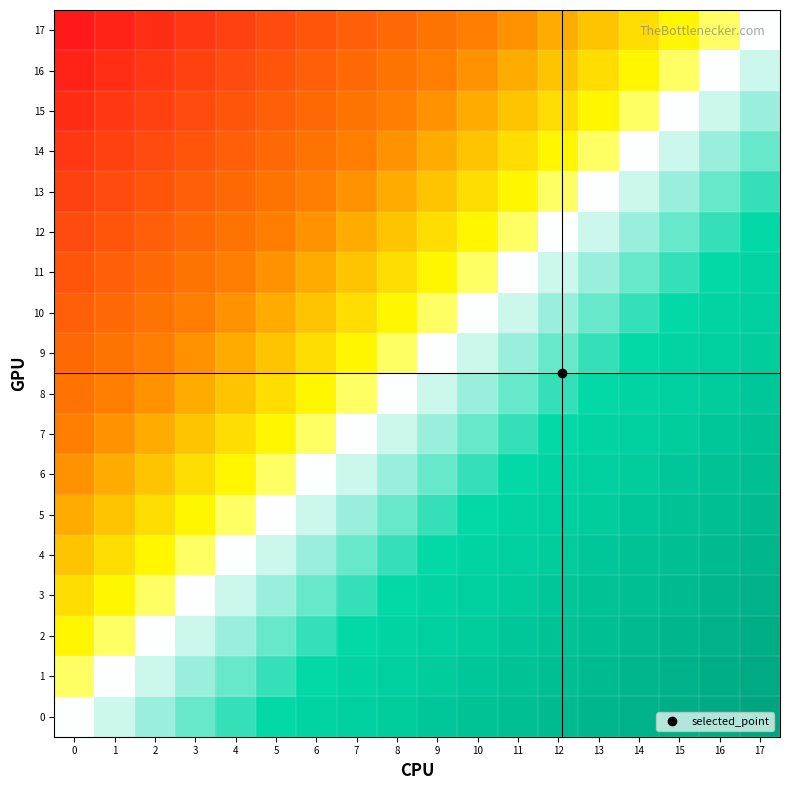

Reading right to left, extract all data points from this chart.

17: 17=0.5	16=0.5	15=0.4	14=0.4	13=0.4	12=0.4	11=0.3	10=0.3	9=0.3	8=0.2	7=0.2	6=0.2	5=0.1	4=0.1	3=0.1	2=0.1	1=0.0	0=0.0
16: 17=0.5	16=0.5	15=0.5	14=0.4	13=0.4	12=0.4	11=0.4	10=0.3	9=0.3	8=0.3	7=0.2	6=0.2	5=0.2	4=0.1	3=0.1	2=0.1	1=0.1	0=0.0
15: 17=0.6	16=0.5	15=0.5	14=0.5	13=0.4	12=0.4	11=0.4	10=0.4	9=0.3	8=0.3	7=0.3	6=0.2	5=0.2	4=0.2	3=0.1	2=0.1	1=0.1	0=0.1
14: 17=0.6	16=0.6	15=0.5	14=0.5	13=0.5	12=0.4	11=0.4	10=0.4	9=0.4	8=0.3	7=0.3	6=0.3	5=0.2	4=0.2	3=0.2	2=0.1	1=0.1	0=0.1
13: 17=0.6	16=0.6	15=0.6	14=0.5	13=0.5	12=0.5	11=0.4	10=0.4	9=0.4	8=0.4	7=0.3	6=0.3	5=0.3	4=0.2	3=0.2	2=0.2	1=0.1	0=0.1
12: 17=0.6	16=0.6	15=0.6	14=0.6	13=0.5	12=0.5	11=0.5	10=0.4	9=0.4	8=0.4	7=0.4	6=0.3	5=0.3	4=0.3	3=0.2	2=0.2	1=0.2	0=0.1
11: 17=0.7	16=0.6	15=0.6	14=0.6	13=0.6	12=0.5	11=0.5	10=0.5	9=0.4	8=0.4	7=0.4	6=0.4	5=0.3	4=0.3	3=0.3	2=0.2	1=0.2	0=0.2
10: 17=0.7	16=0.7	15=0.6	14=0.6	13=0.6	12=0.6	11=0.5	10=0.5	9=0.5	8=0.4	7=0.4	6=0.4	5=0.4	4=0.3	3=0.3	2=0.3	1=0.2	0=0.2
9: 17=0.7	16=0.7	15=0.7	14=0.6	13=0.6	12=0.6	11=0.6	10=0.5	9=0.5	8=0.5	7=0.4	6=0.4	5=0.4	4=0.4	3=0.3	2=0.3	1=0.3	0=0.2
8: 17=0.8	16=0.7	15=0.7	14=0.7	13=0.6	12=0.6	11=0.6	10=0.6	9=0.5	8=0.5	7=0.5	6=0.4	5=0.4	4=0.4	3=0.4	2=0.3	1=0.3	0=0.3
7: 17=0.8	16=0.8	15=0.7	14=0.7	13=0.7	12=0.6	11=0.6	10=0.6	9=0.6	8=0.5	7=0.5	6=0.5	5=0.4	4=0.4	3=0.4	2=0.4	1=0.3	0=0.3
6: 17=0.8	16=0.8	15=0.8	14=0.7	13=0.7	12=0.7	11=0.6	10=0.6	9=0.6	8=0.6	7=0.5	6=0.5	5=0.5	4=0.4	3=0.4	2=0.4	1=0.4	0=0.3
5: 17=0.9	16=0.8	15=0.8	14=0.8	13=0.7	12=0.7	11=0.7	10=0.6	9=0.6	8=0.6	7=0.6	6=0.5	5=0.5	4=0.5	3=0.4	2=0.4	1=0.4	0=0.4
4: 17=0.9	16=0.9	15=0.8	14=0.8	13=0.8	12=0.7	11=0.7	10=0.7	9=0.6	8=0.6	7=0.6	6=0.6	5=0.5	4=0.5	3=0.5	2=0.4	1=0.4	0=0.4
3: 17=0.9	16=0.9	15=0.9	14=0.8	13=0.8	12=0.8	11=0.7	10=0.7	9=0.7	8=0.6	7=0.6	6=0.6	5=0.6	4=0.5	3=0.5	2=0.5	1=0.4	0=0.4
2: 17=0.9	16=0.9	15=0.9	14=0.9	13=0.8	12=0.8	11=0.8	10=0.7	9=0.7	8=0.7	7=0.6	6=0.6	5=0.6	4=0.6	3=0.5	2=0.5	1=0.5	0=0.4
1: 17=1.0	16=0.9	15=0.9	14=0.9	13=0.9	12=0.8	11=0.8	10=0.8	9=0.7	8=0.7	7=0.7	6=0.6	5=0.6	4=0.6	3=0.6	2=0.5	1=0.5	0=0.5
0: 17=1.0	16=1.0	15=0.9	14=0.9	13=0.9	12=0.9	11=0.8	10=0.8	9=0.8	8=0.7	7=0.7	6=0.7	5=0.6	4=0.6	3=0.6	2=0.6	1=0.5	0=0.5